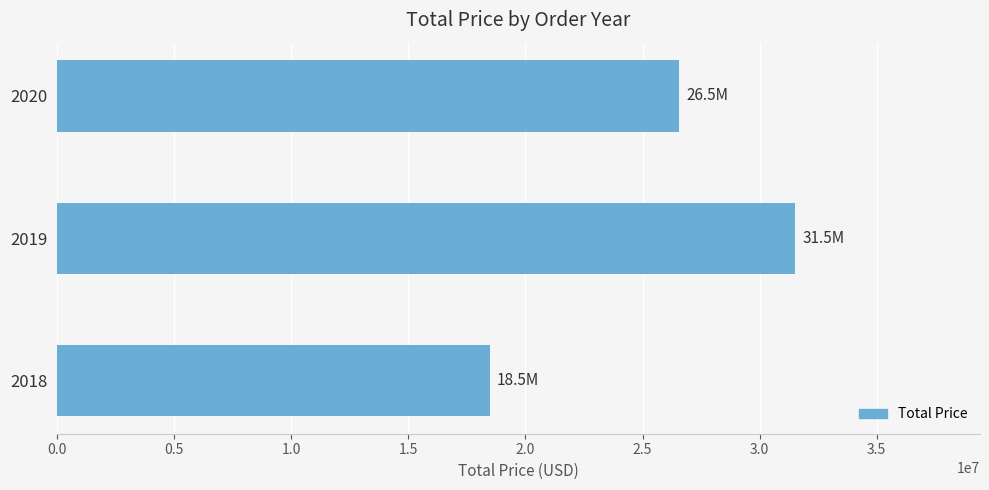

Is it true that the value at 2018 is 6749438.4?

False